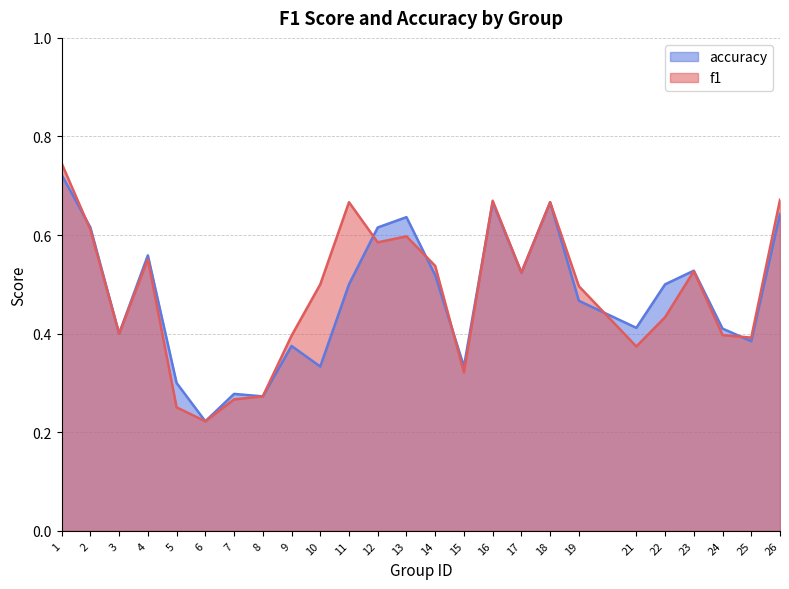

List the series in order of their peak value, highest first.

f1, accuracy